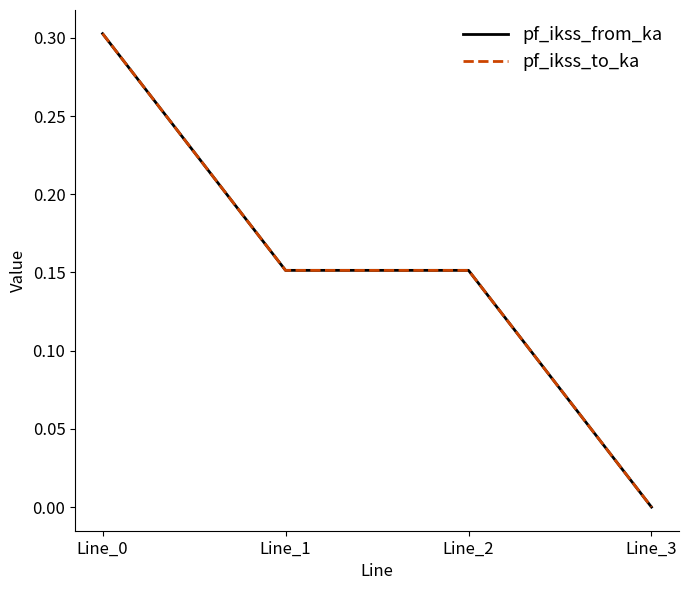

Which series has the widest spread of values?

pf_ikss_from_ka